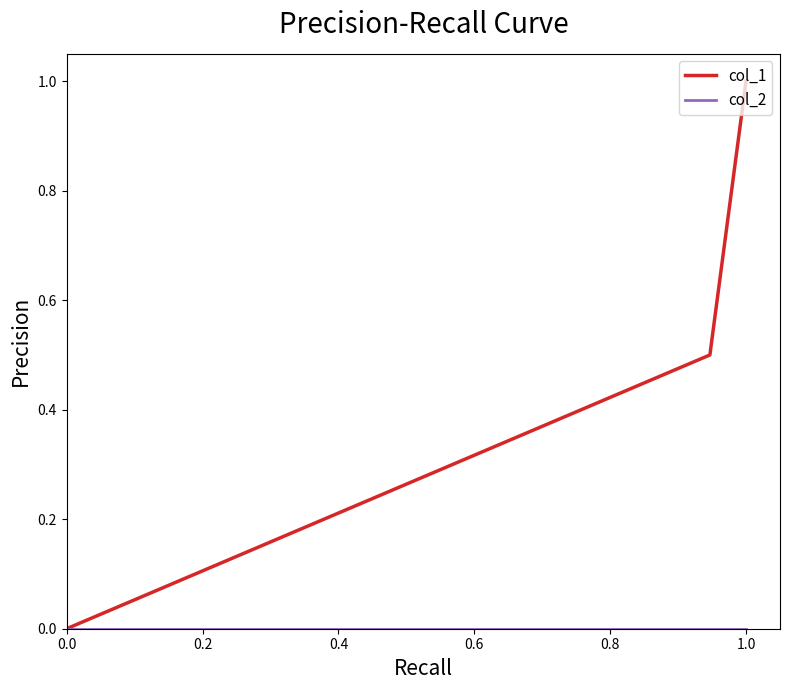

Which series has the largest total across all categories?

col_1